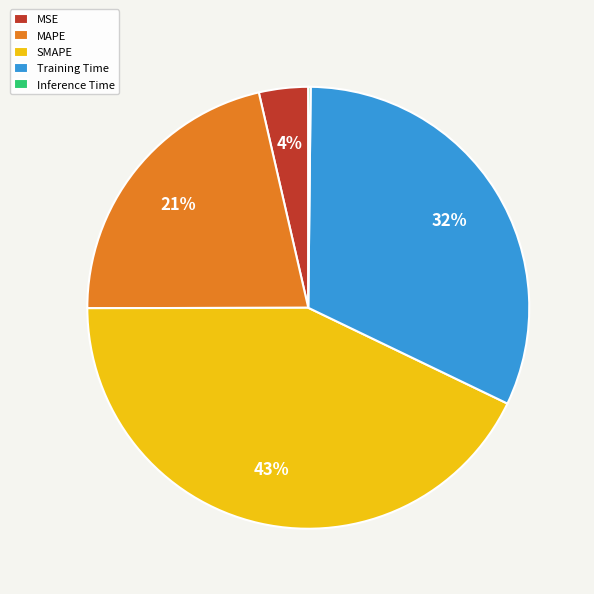

Between SMAPE and Training Time, which is larger?

SMAPE